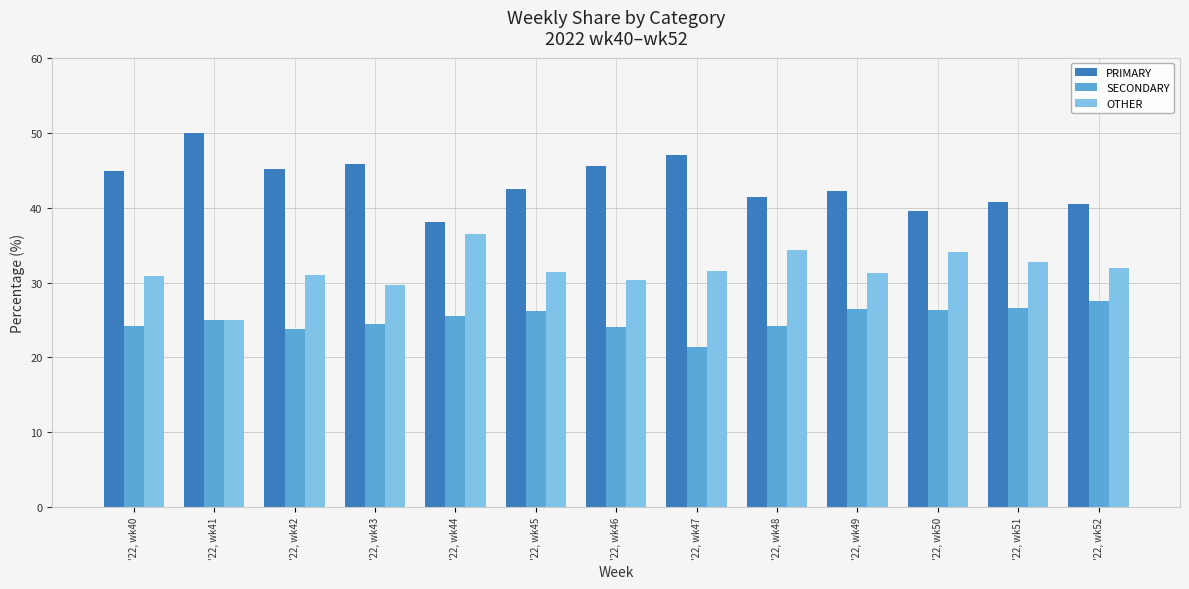

Does the chart contain stacked bars?

No